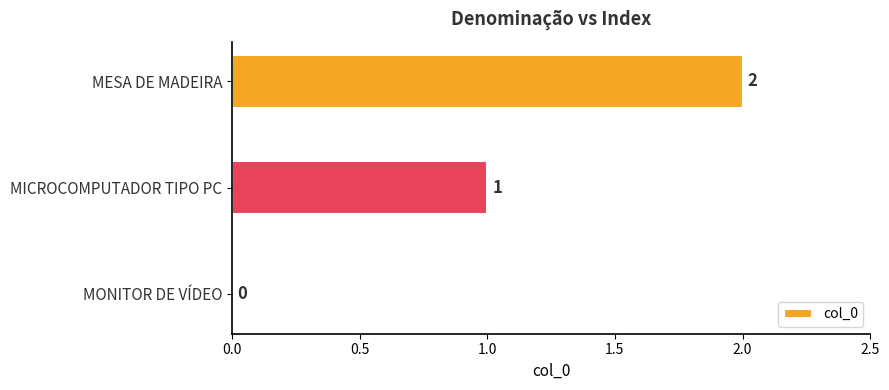

The chart shows a value of 2 at MICROCOMPUTADOR TIPO PC. True or false?

False